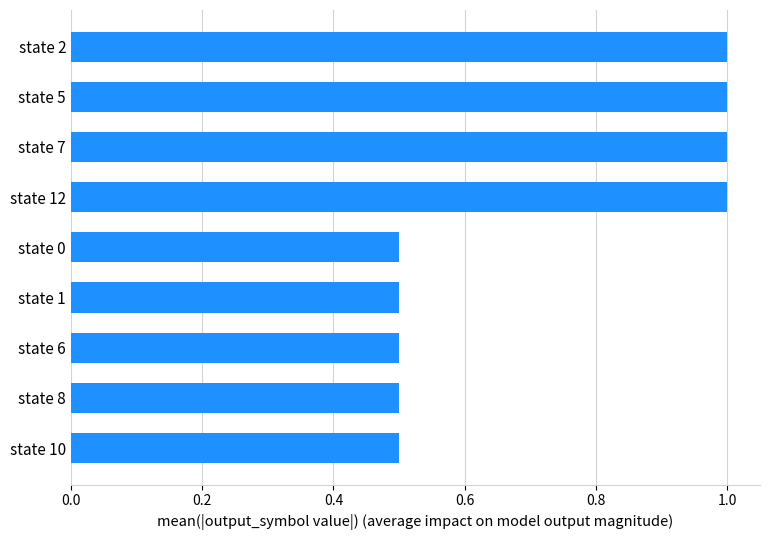

The value at state 1 is 0.3. True or false?

False